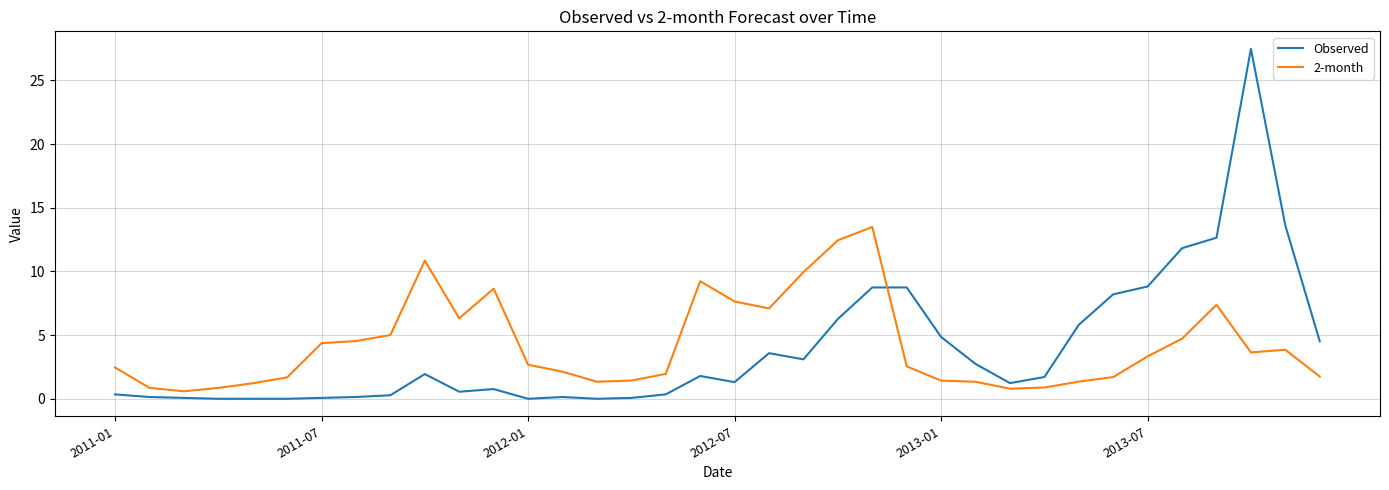

List the series in order of their peak value, lowest first.

2-month, Observed